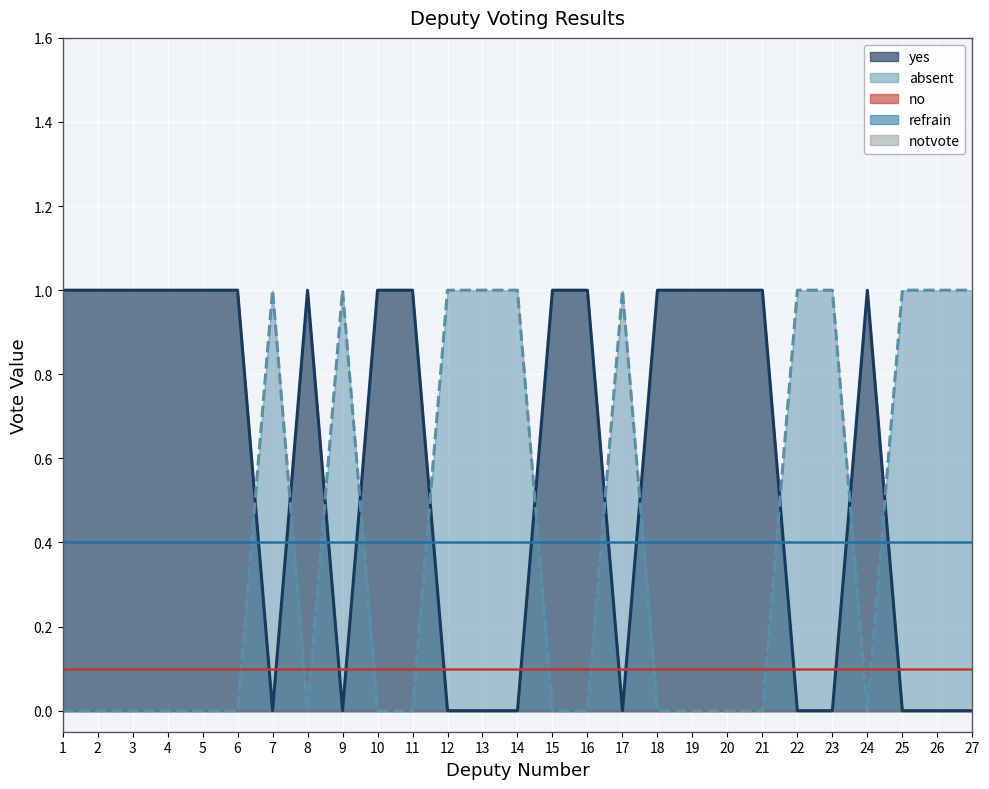

Between 9 and 3, which is larger?

3